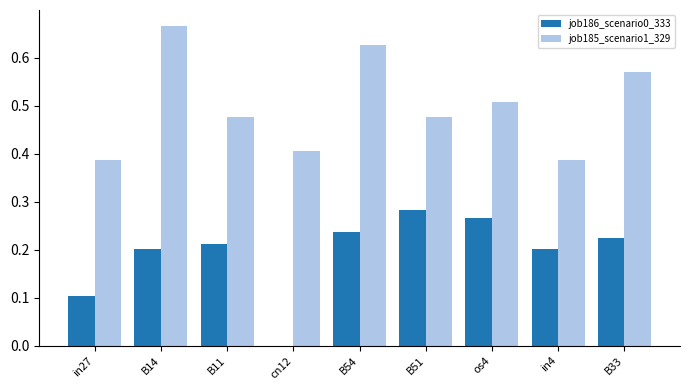

What is the total value across all series at B51?

0.8